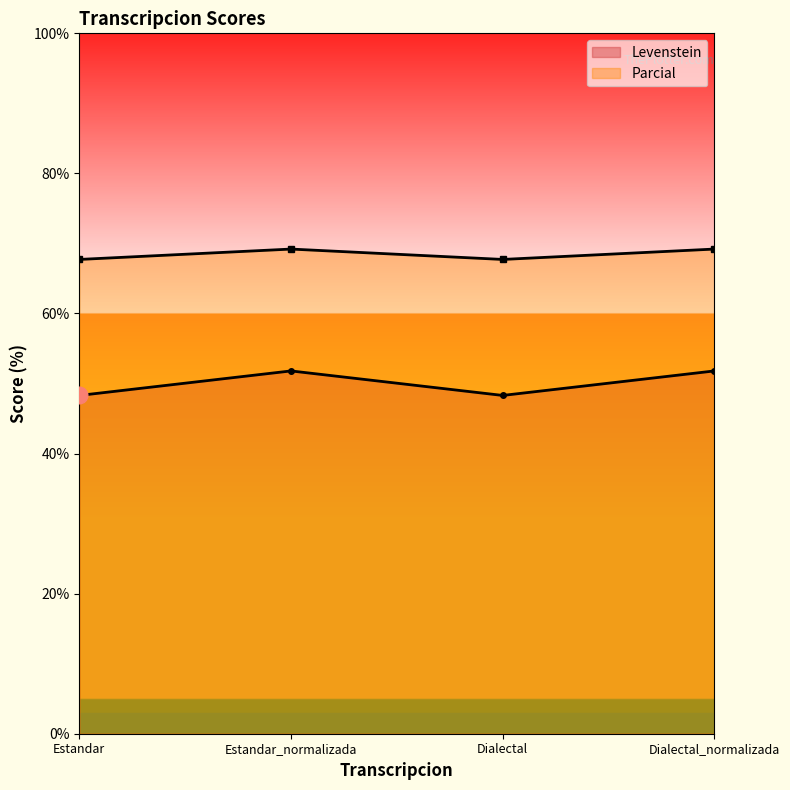

What is the maximum value shown in the chart?

69.2